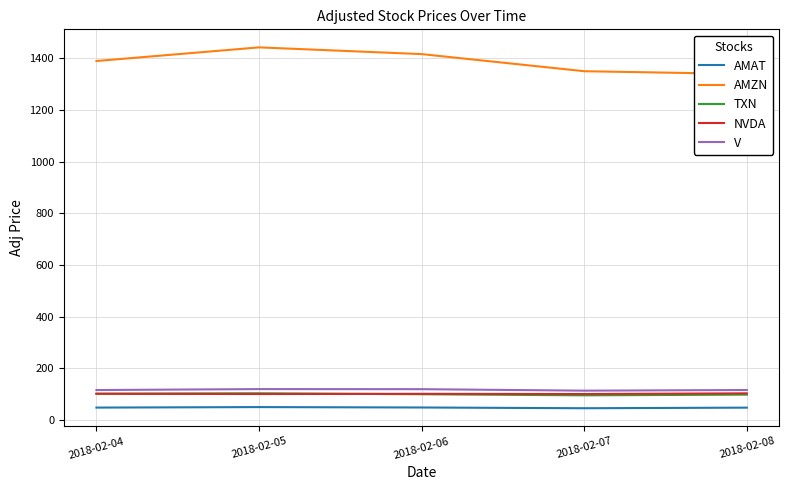

How many lines are shown in the chart?

5